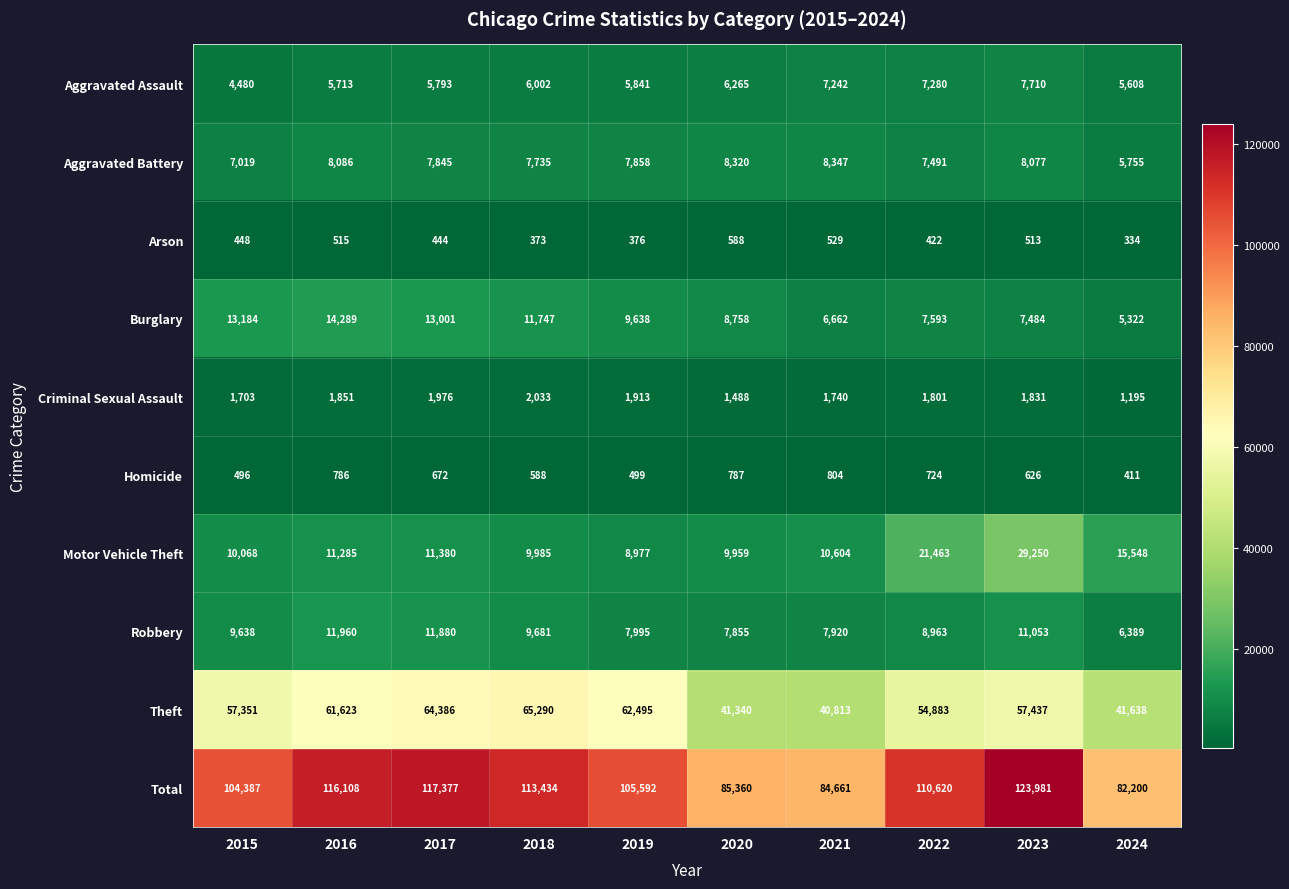

At which category does the chart reach its peak across all series?

2023